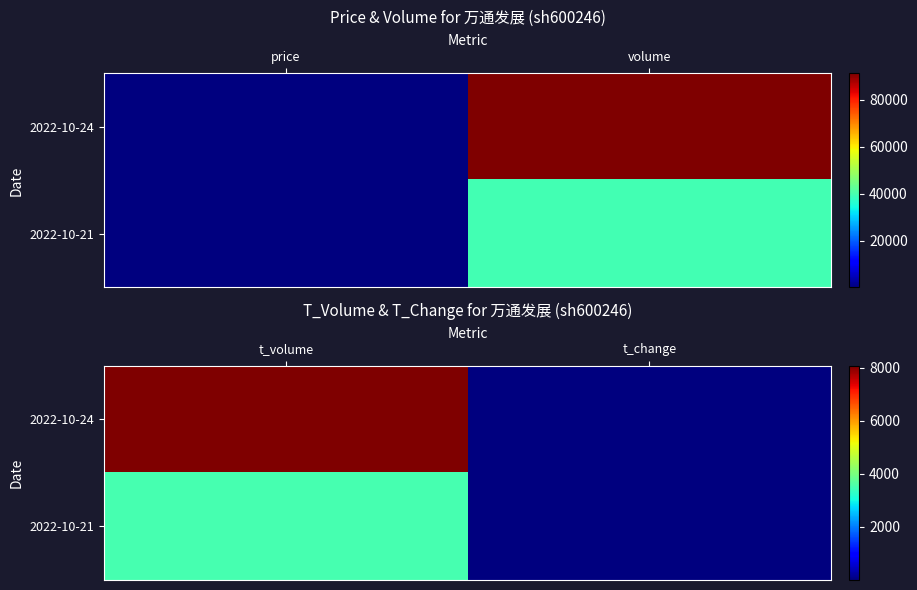

What is the difference between the maximum and minimum values in the 2022-10-24 series?

8069.6